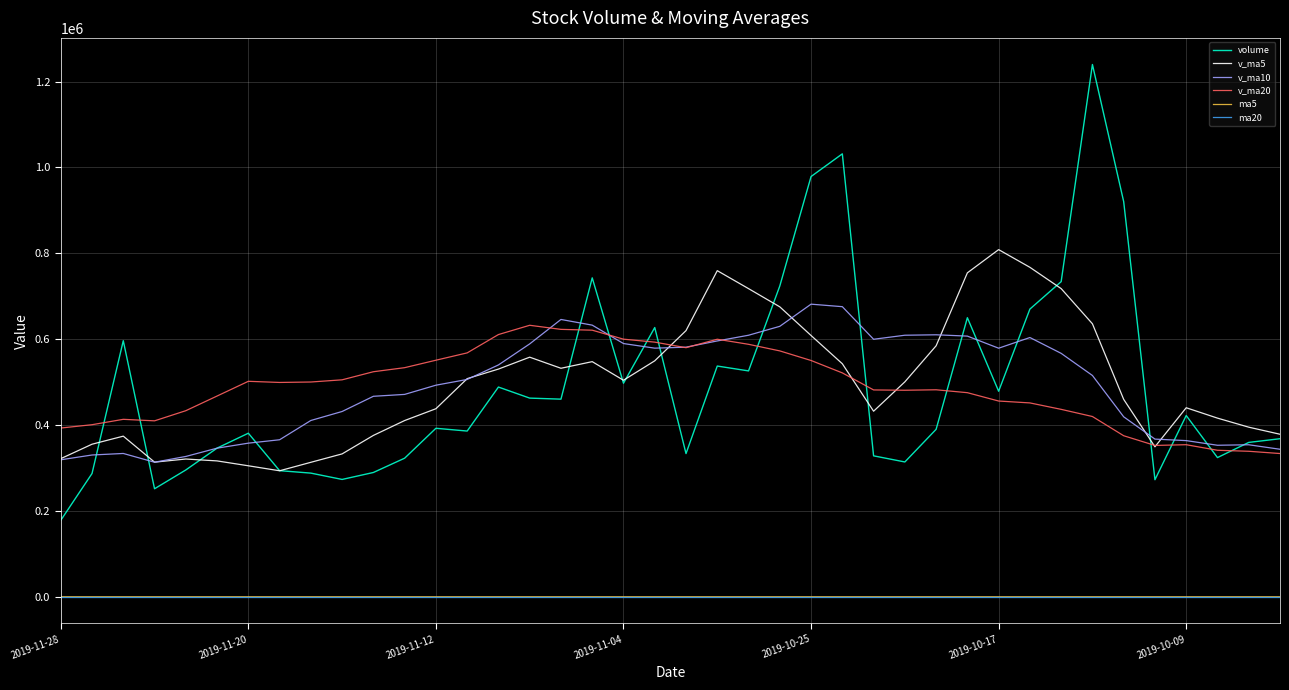

What is the greatest value displayed?

1239701.0